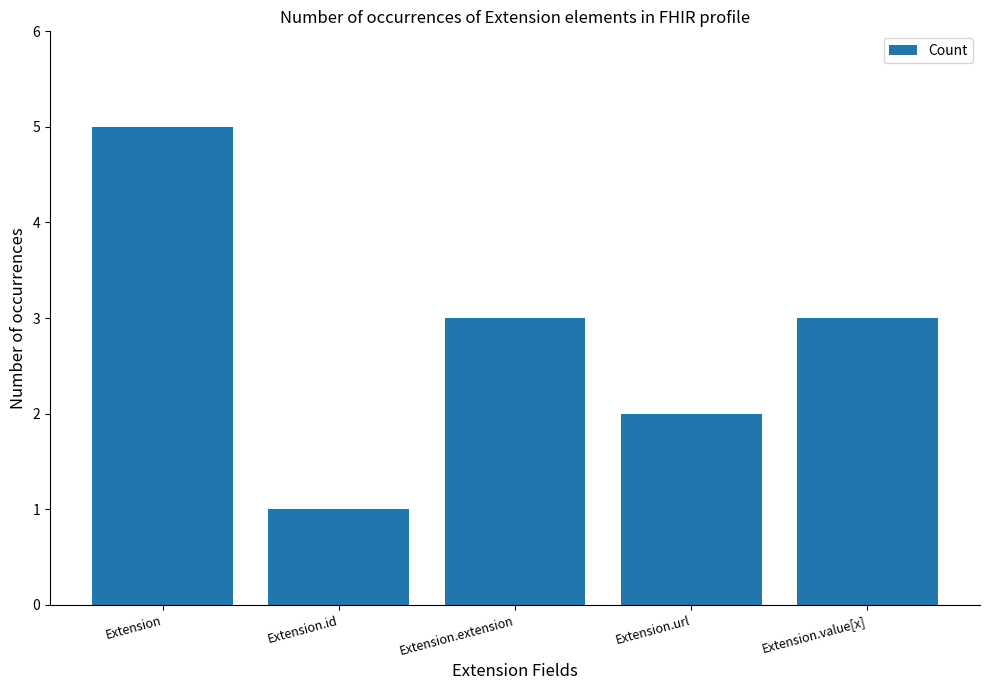

Reading left to right, transcribe all the data shown in this chart.

Extension=5	Extension.id=1	Extension.extension=3	Extension.url=2	Extension.value[x]=3